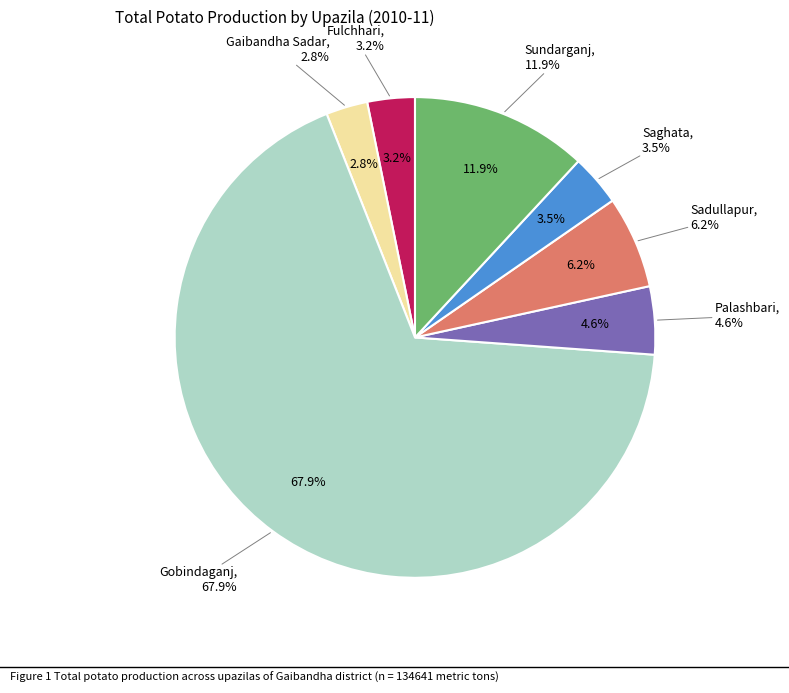

Which slice is the smallest?

Gaibandha Sadar